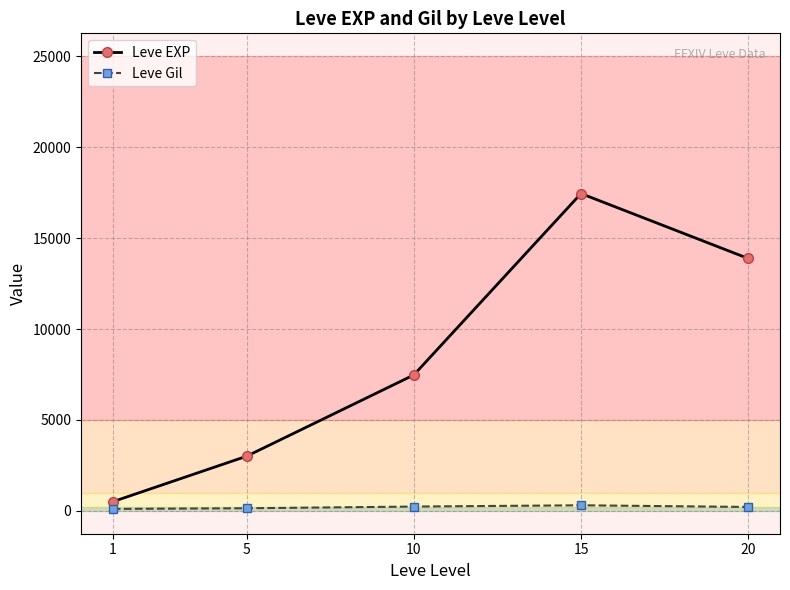

Which series has the largest range (max minus min)?

Leve EXP